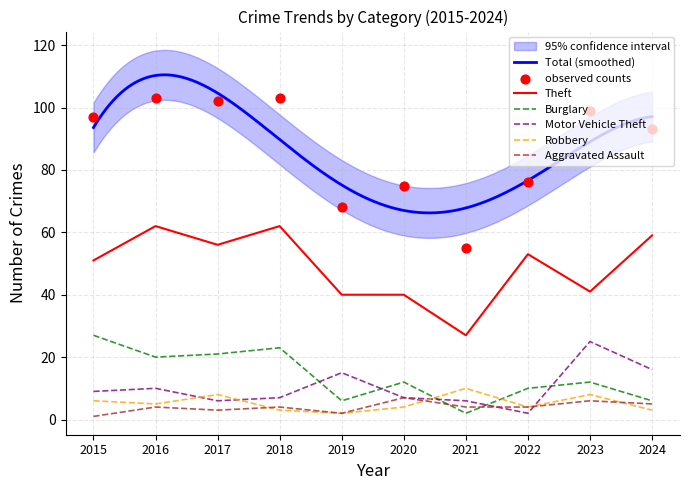

Which series contains the lowest Y value?

Aggravated Assault